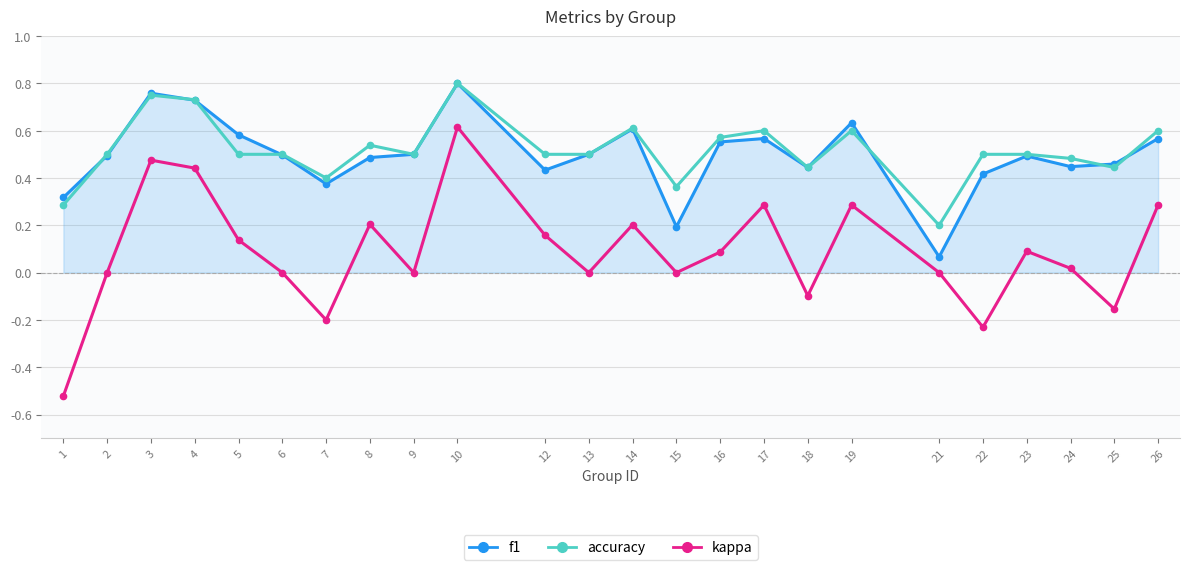

At which category does f1 reach its first local peak?

3